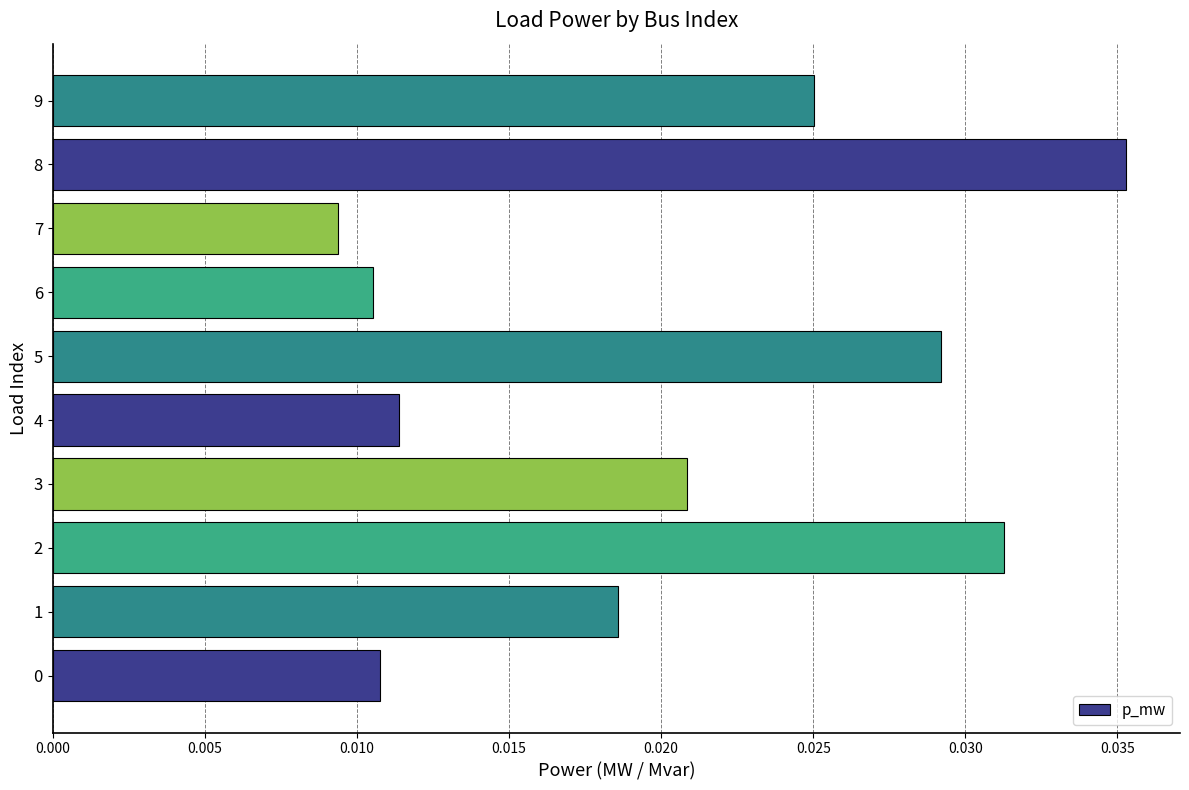

Which label corresponds to the smallest value in the chart?

7